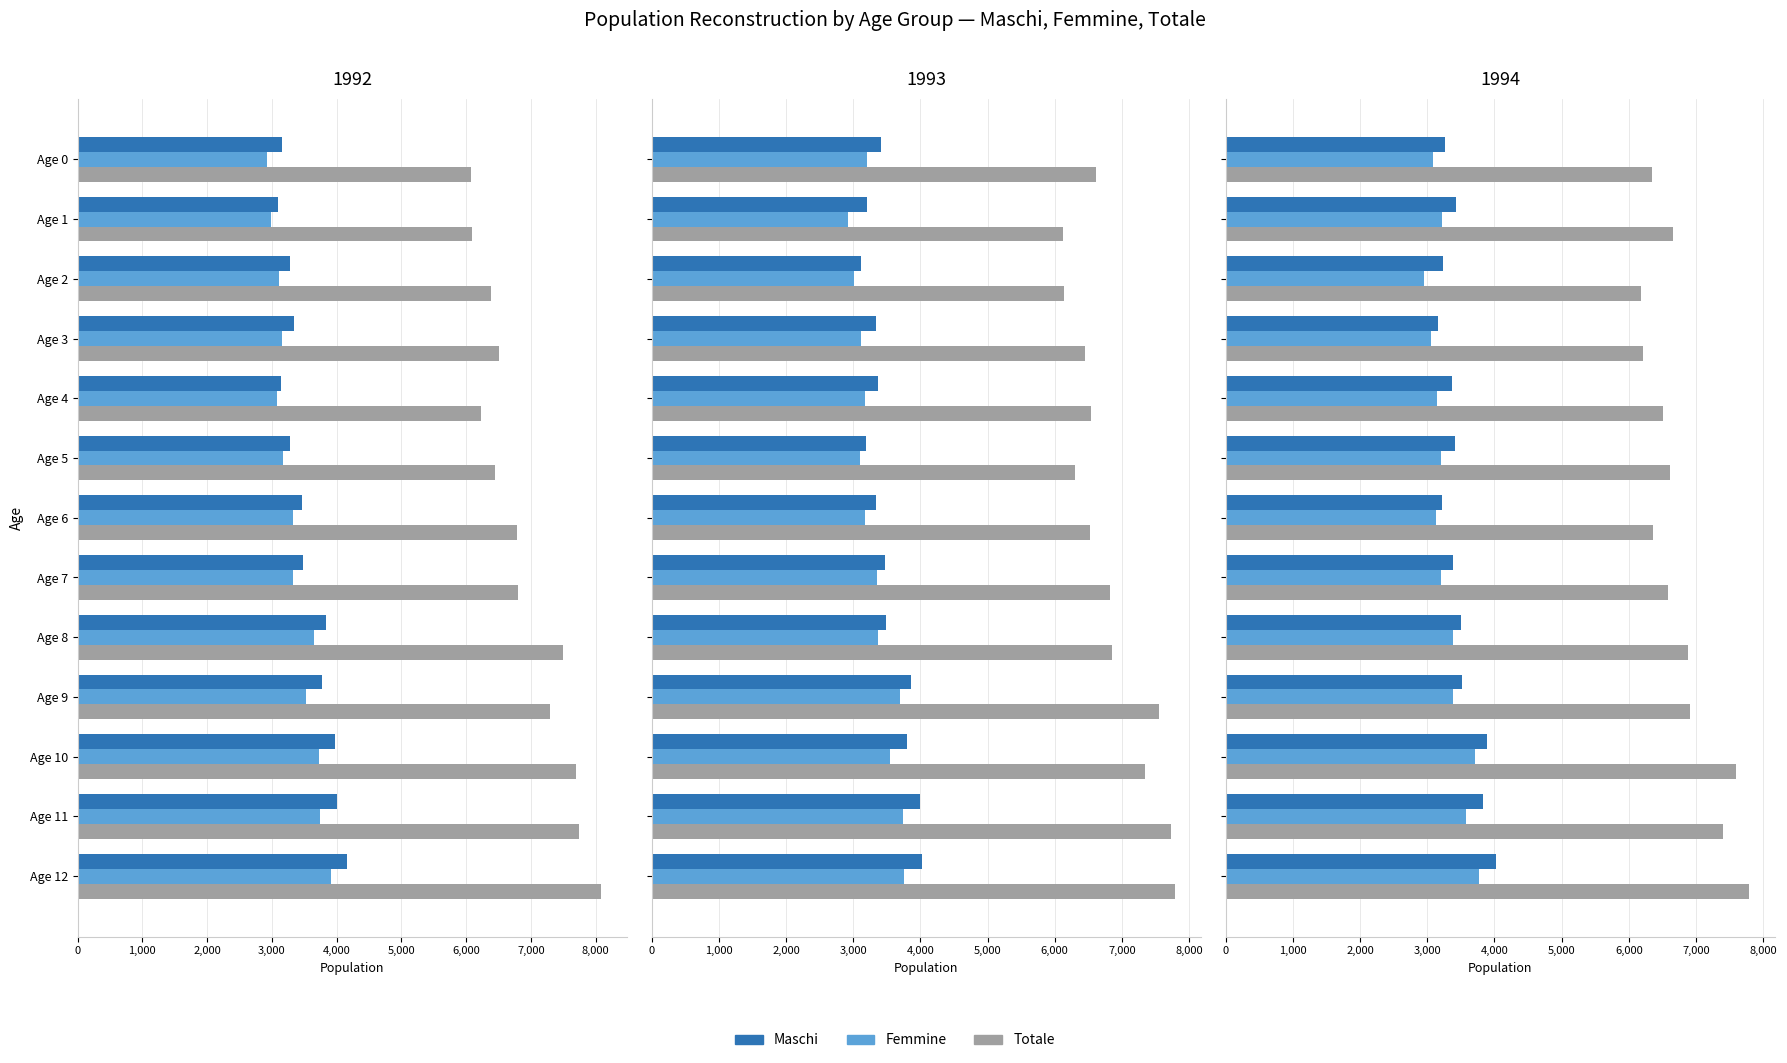

Rank the series at Age 4 from highest to lowest value.

Totale, Maschi, Femmine